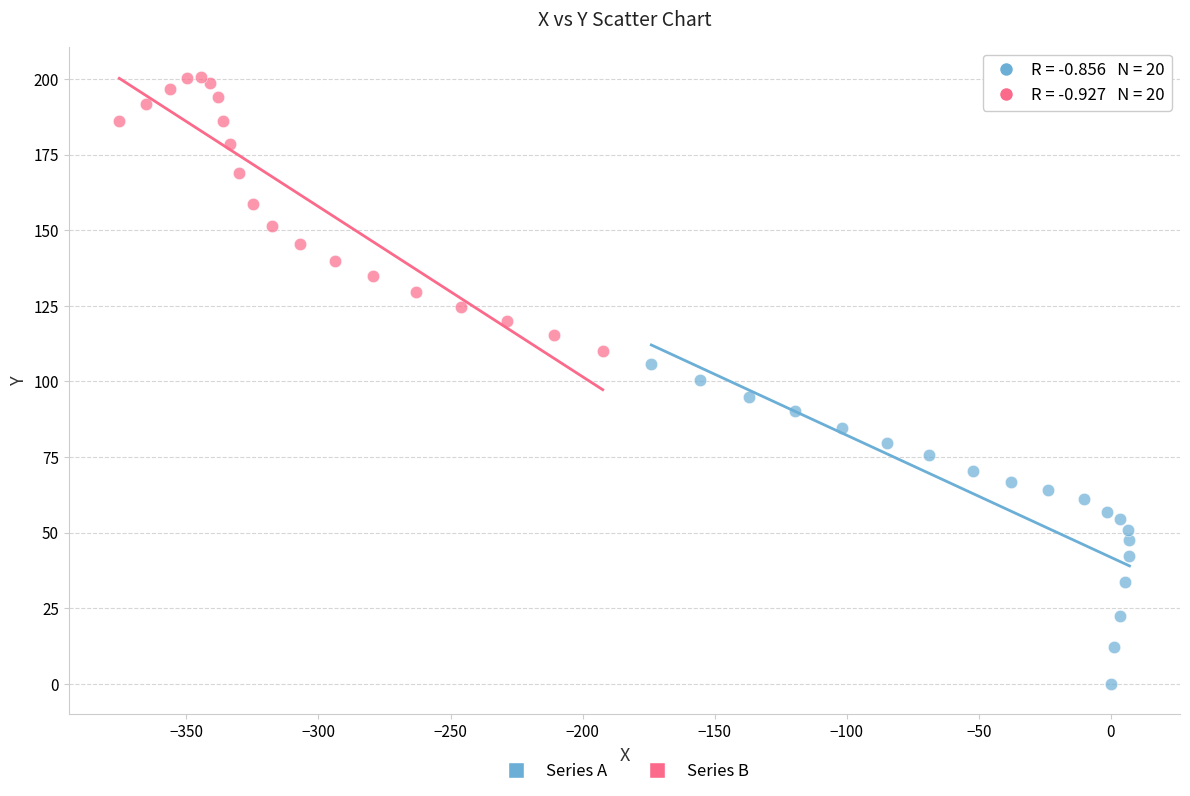

Which series has the largest Y range (max minus min)?

Series A